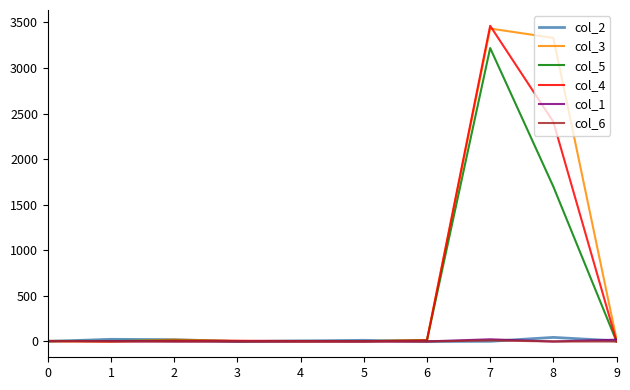

Which category has the highest value across all series?

7